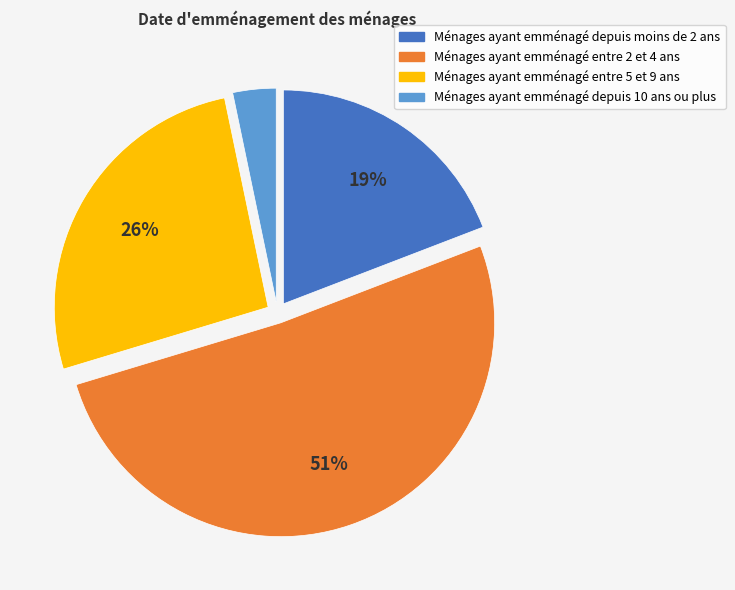

Approximately how many times larger is the value at Ménages ayant emménagé depuis moins de 2 ans compared to Ménages ayant emménagé entre 5 et 9 ans?

0.7